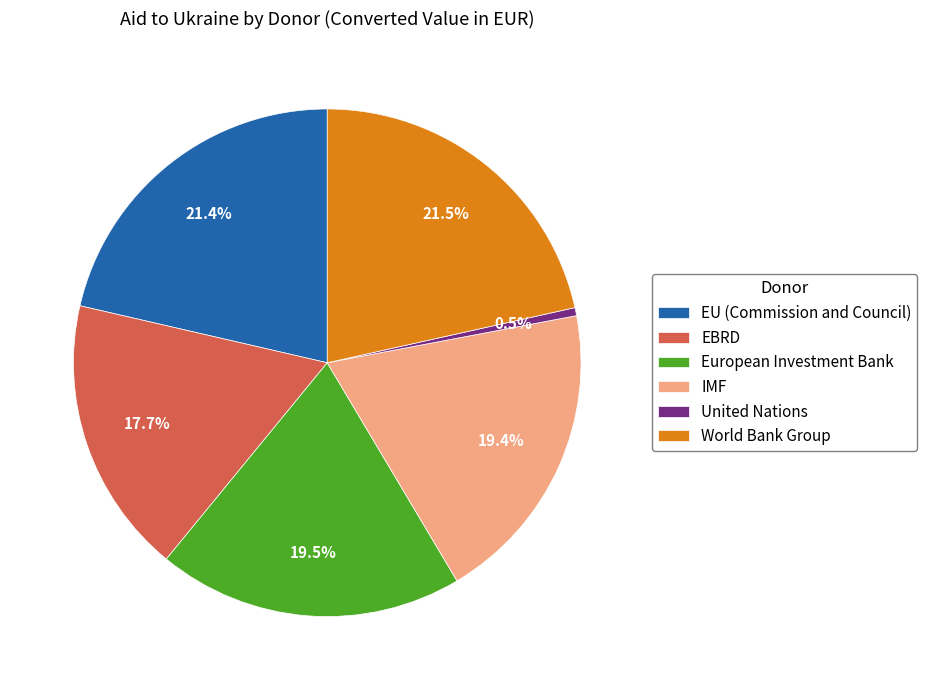

Combined, what portion of the pie is IMF and EU (Commission and Council)?

40.8%